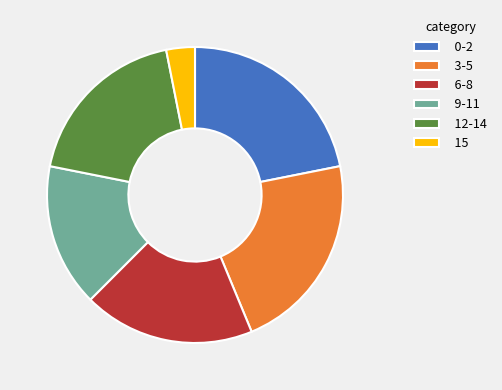

How many slices are in this pie chart?

6